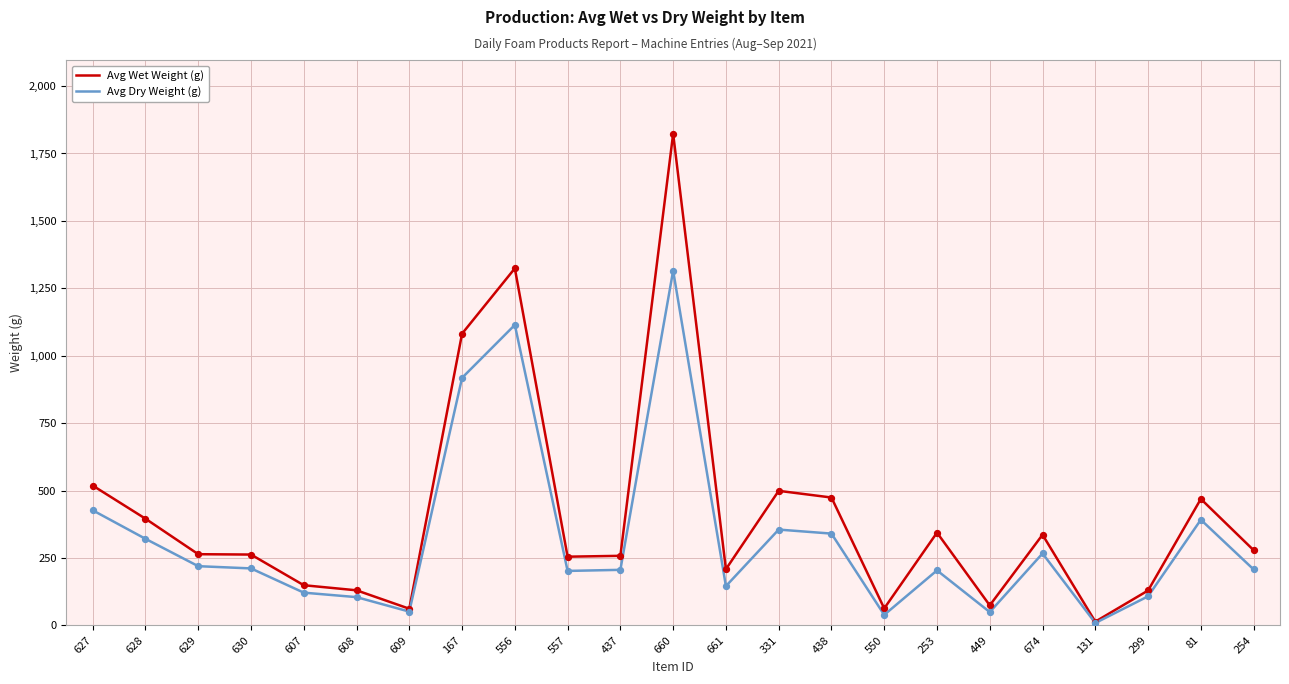

What is the total value across all series at 556?

2438.3